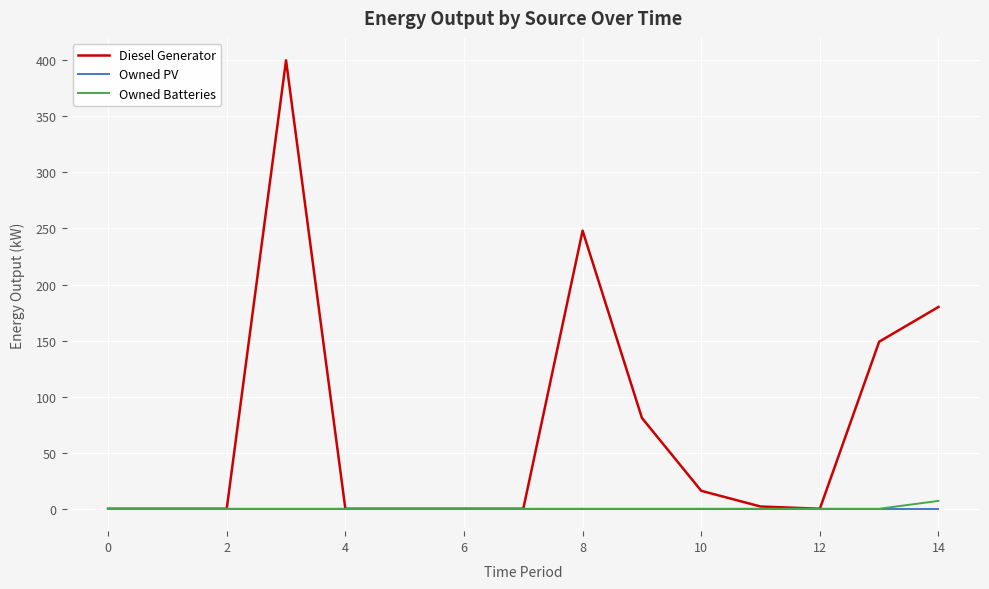

How many lines are shown in the chart?

3